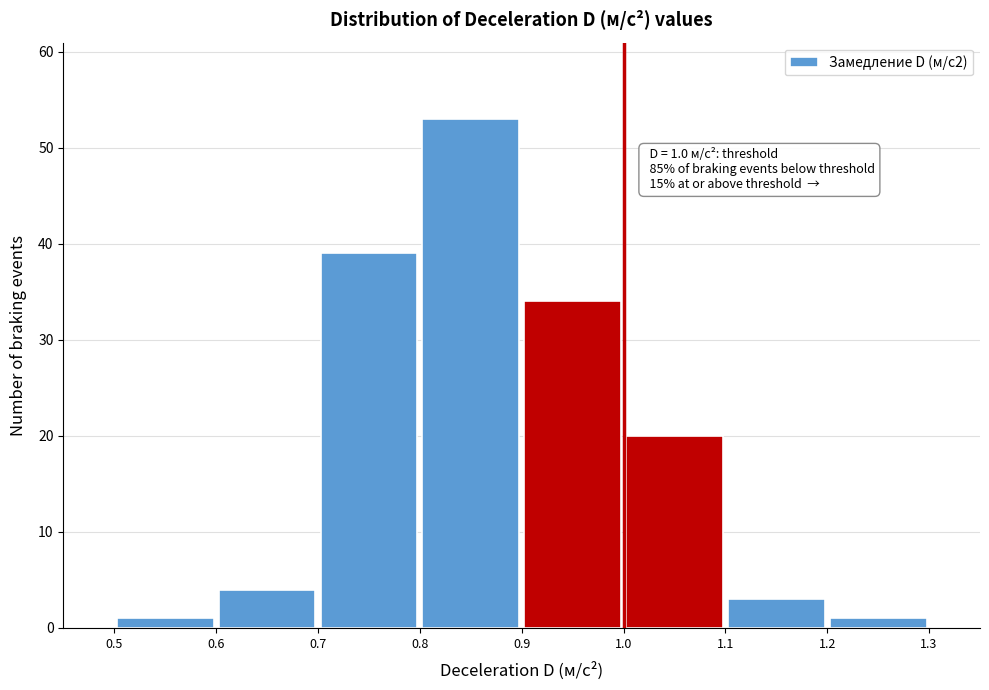

Which range on the x-axis has the tallest bar?

0.8 to 0.9